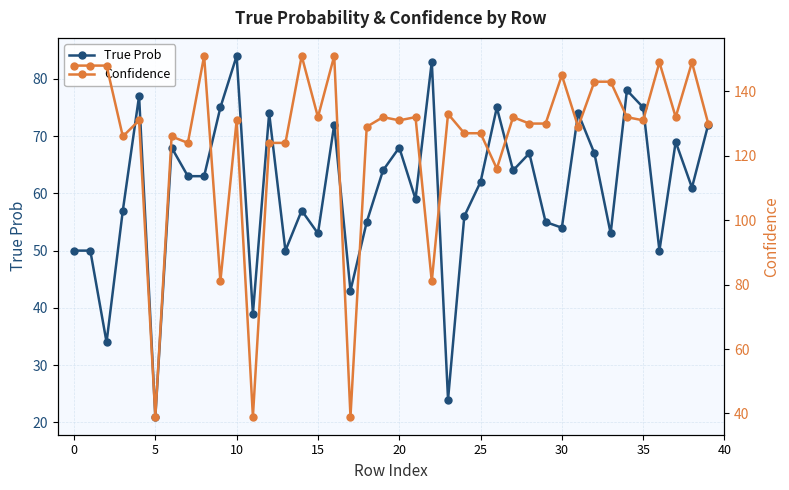

Which series changed the most between 12 and 17?

Confidence